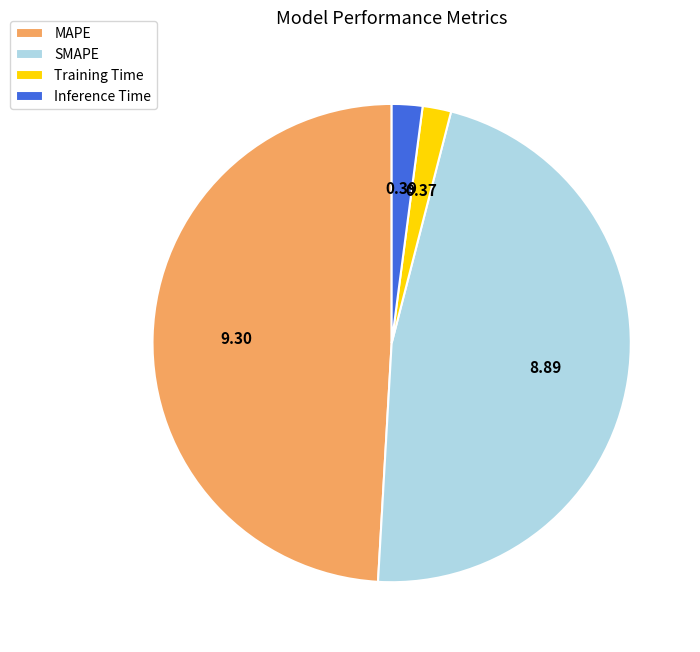

What is the ratio of the value at SMAPE to the value at MAPE?

1.0